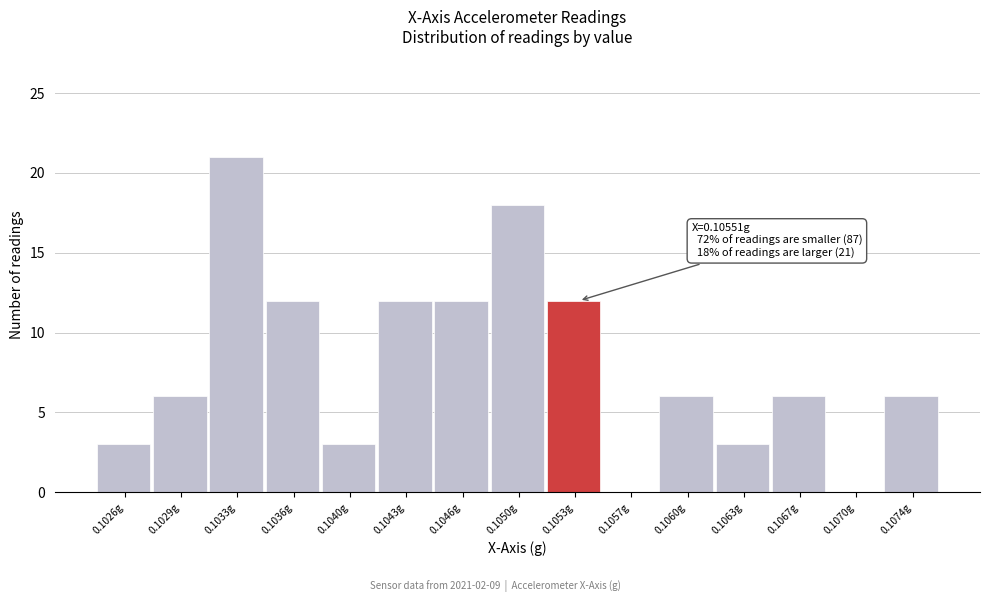

Reading left to right, list all the values displayed in this chart.

0.1026g=3	0.1029g=6	0.1033g=21	0.1036g=12	0.1040g=3	0.1043g=12	0.1046g=12	0.1050g=18	0.1053g=12	0.1057g=0	0.1060g=6	0.1063g=3	0.1067g=6	0.1070g=0	0.1074g=6